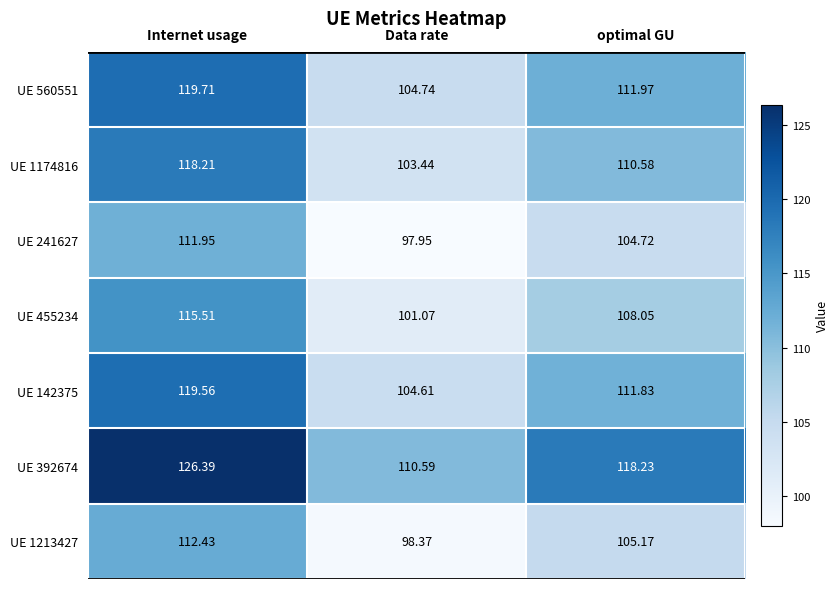

Which series has the widest spread of values?

UE 392674